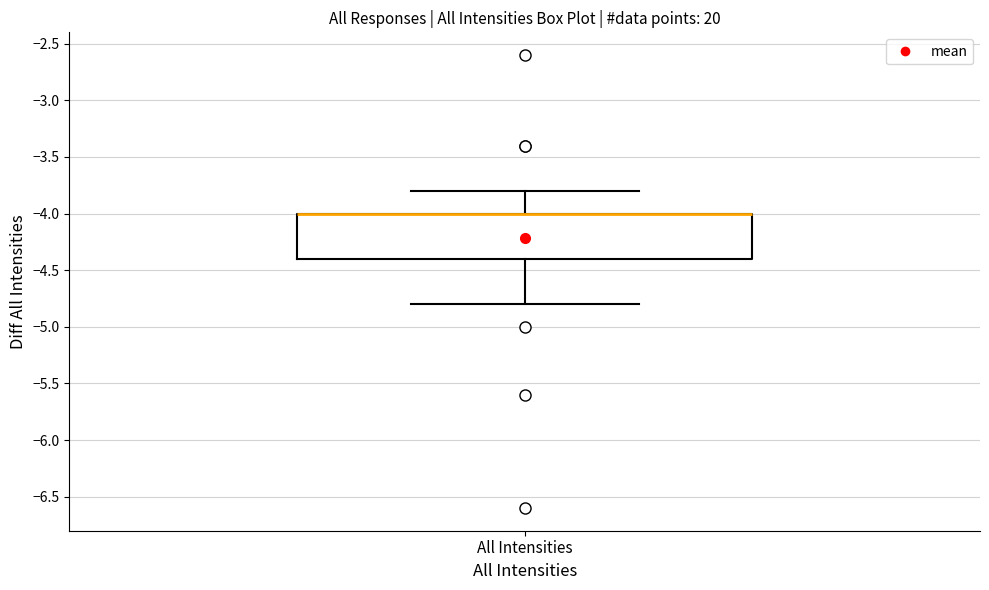

Transcribe this box plot: give where the median line is, the range the box spans, and where the two whiskers end, as read against the y-axis. The values are not printed on the chart, so give them approximately, as read against the axis.

median -4.0 (drawn on the box's upper edge), box -4.4 to -4.0, whiskers -4.8 to -3.8